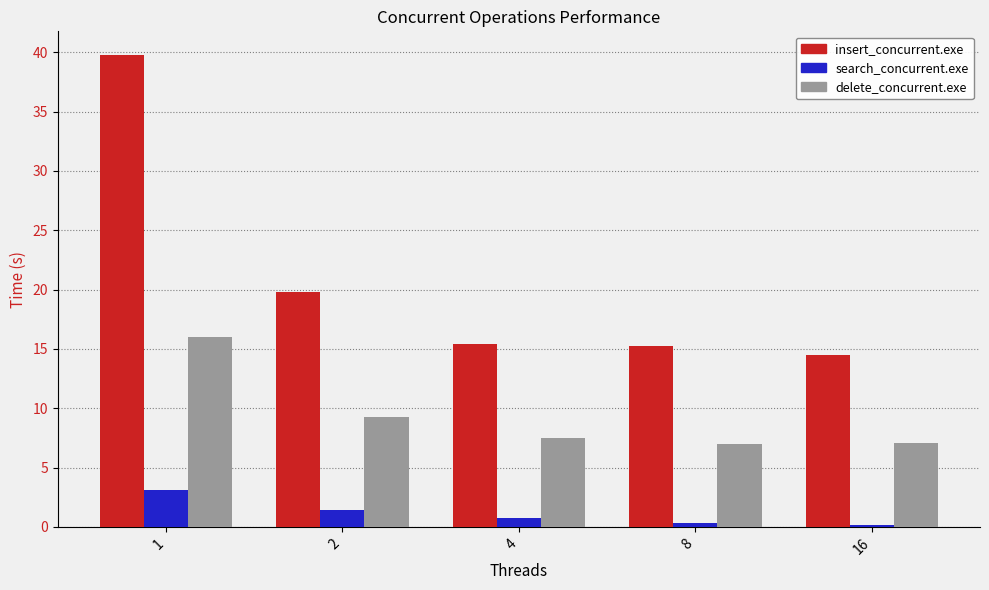

Where is delete_concurrent.exe nearest to the value 11?

2